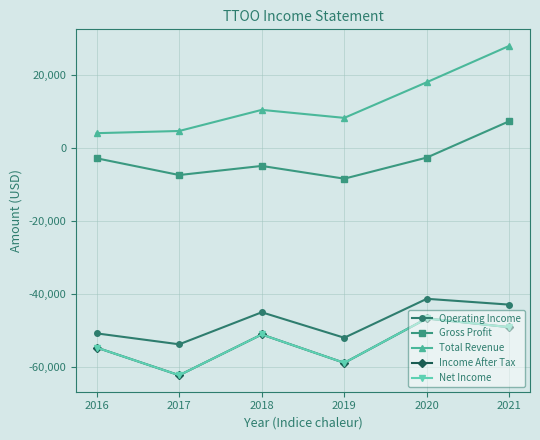

What value does the Operating Income series have at 2016?

-50900